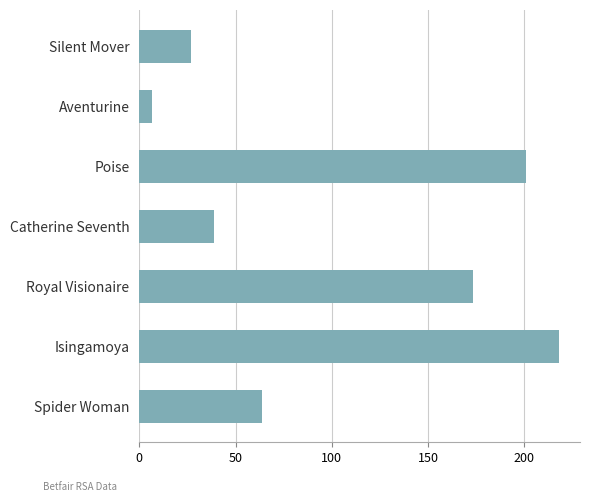

Rank the categories by value from lowest to highest.

Aventurine, Silent Mover, Catherine Seventh, Spider Woman, Royal Visionaire, Poise, Isingamoya